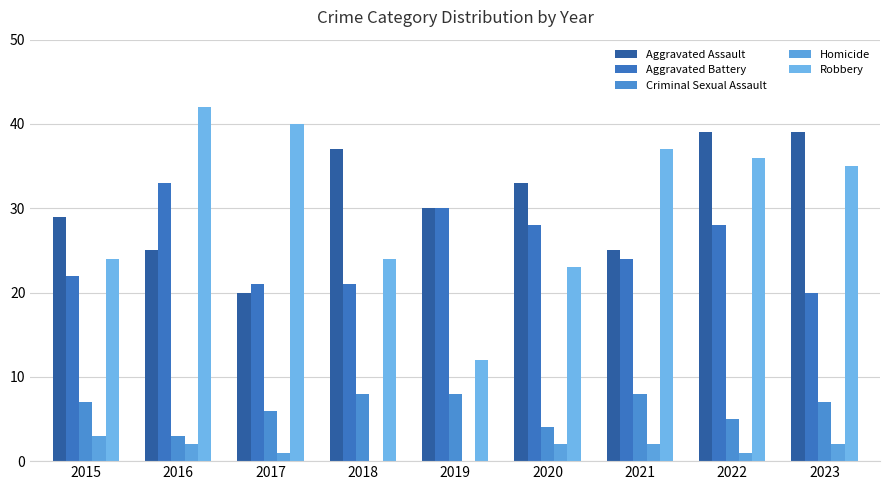

What is the value of the Aggravated Battery bar at the 8th from the left?

28